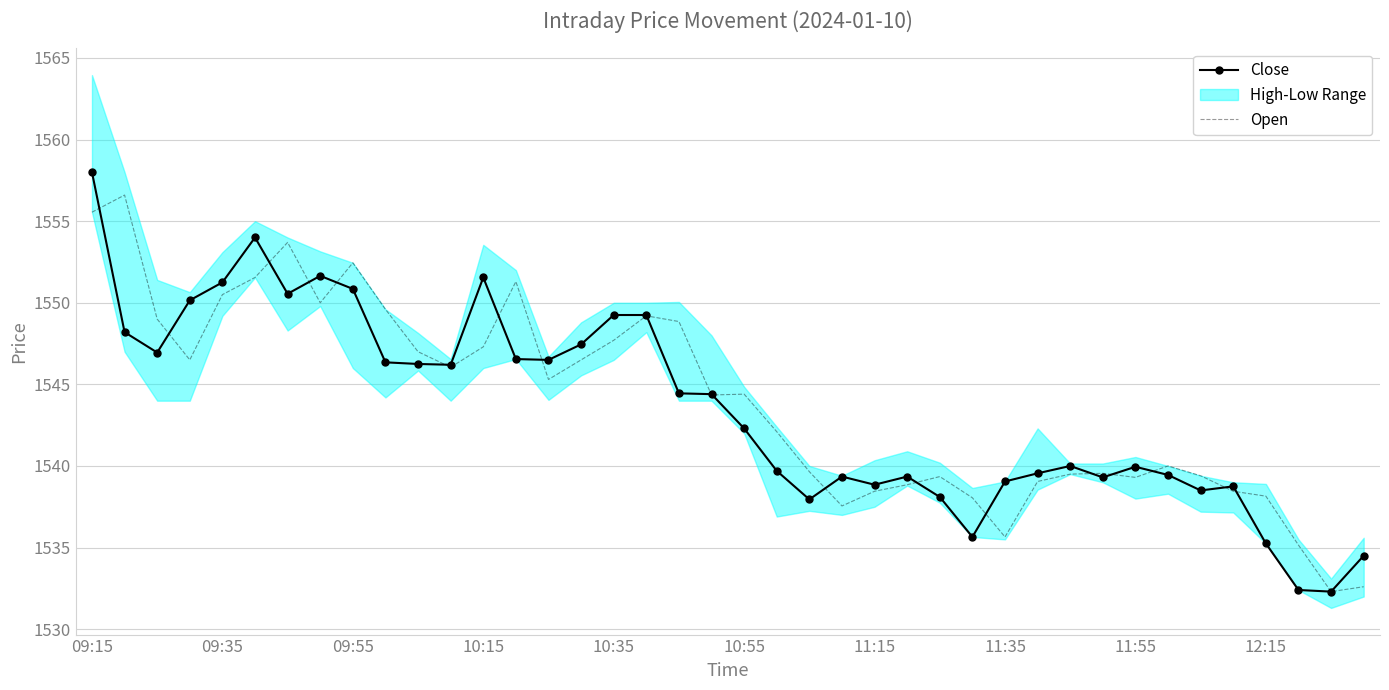

What is the lowest value of the Close series?

1532.3